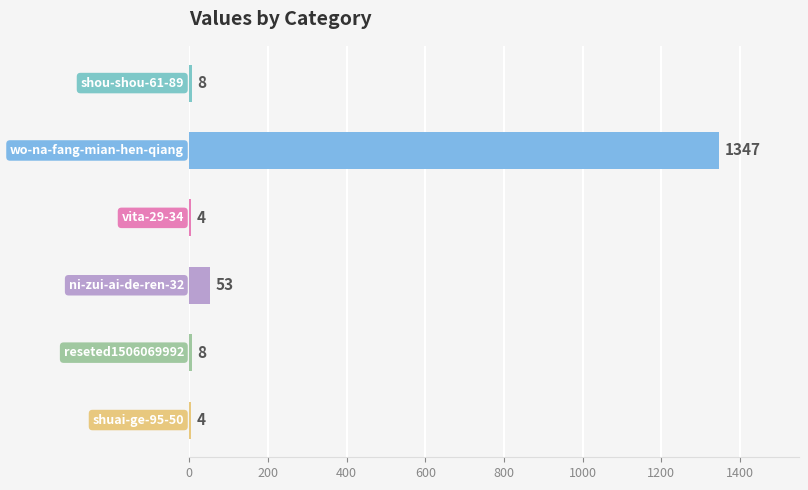

What is the maximum value shown in the chart?

1347